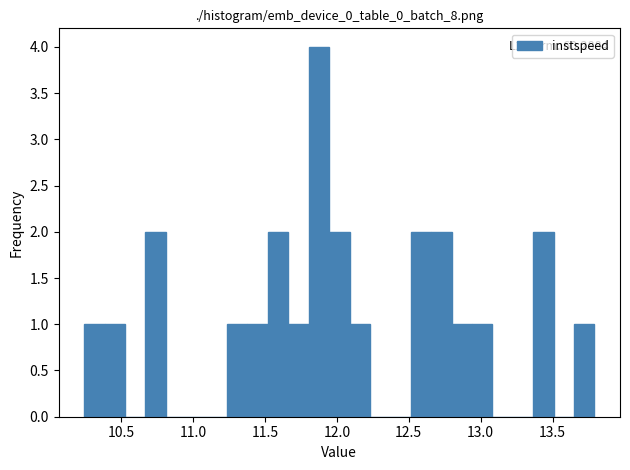

Read against the x-axis, roughly where is the centre of the tallest bar?

11.85